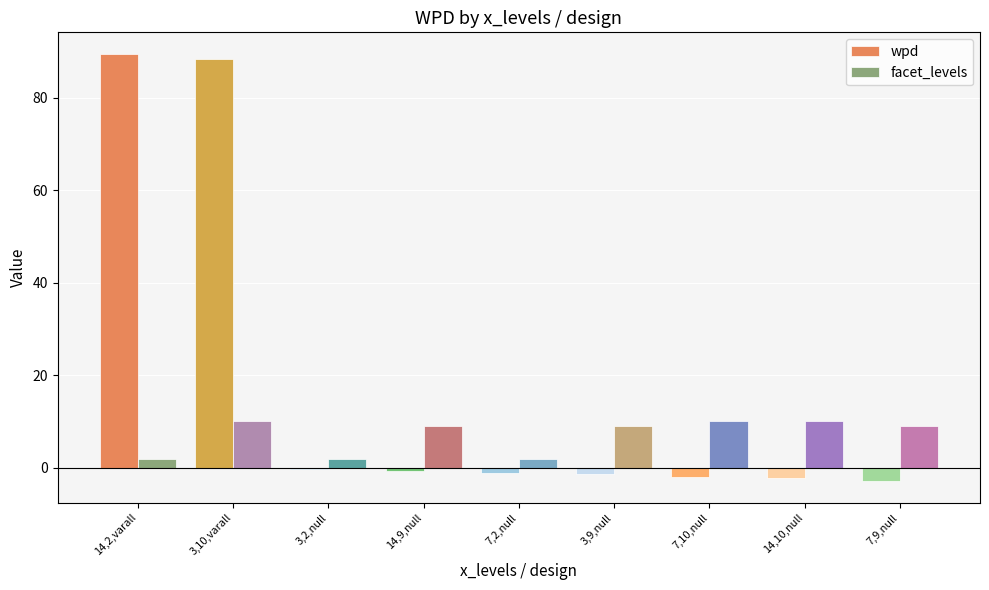

What is the sum of all facet_levels values?

63.0